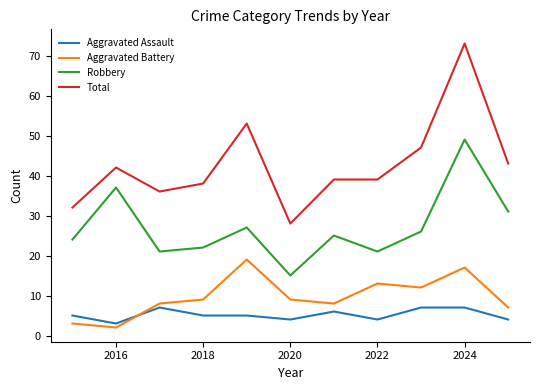

Rank the series by their maximum value, from lowest to highest.

Aggravated Assault, Aggravated Battery, Robbery, Total